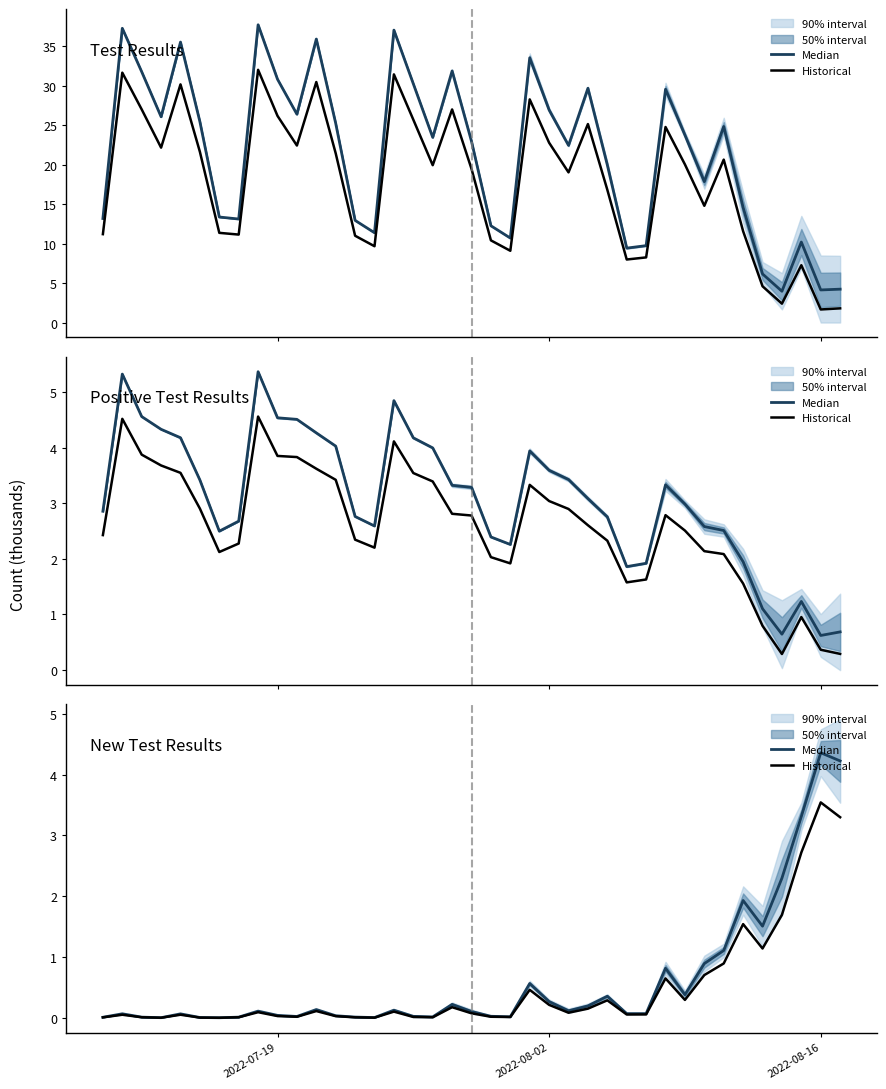

True or false: Median and Historical intersect in this chart.

False